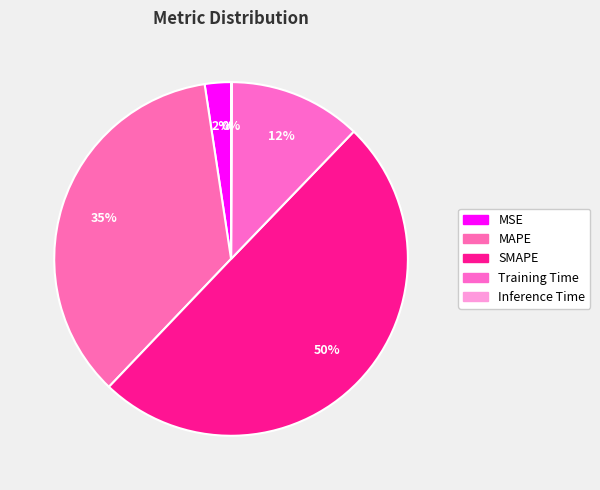

Is it true that SMAPE is 42% of the pie?

False